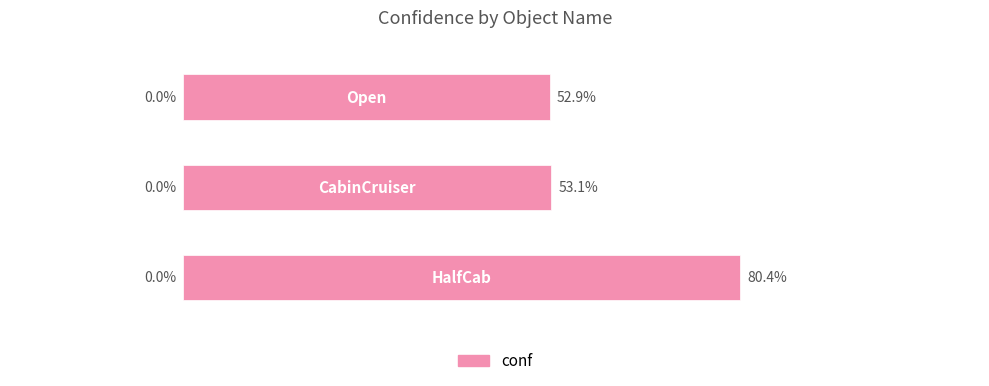

Are the bars horizontal?

Yes